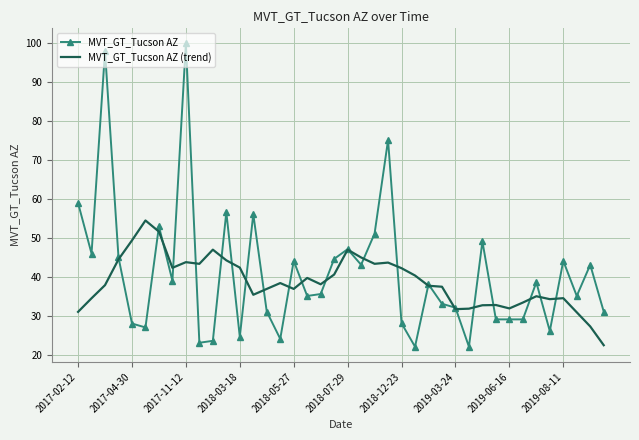

What is the minimum value shown in the chart?

22.1